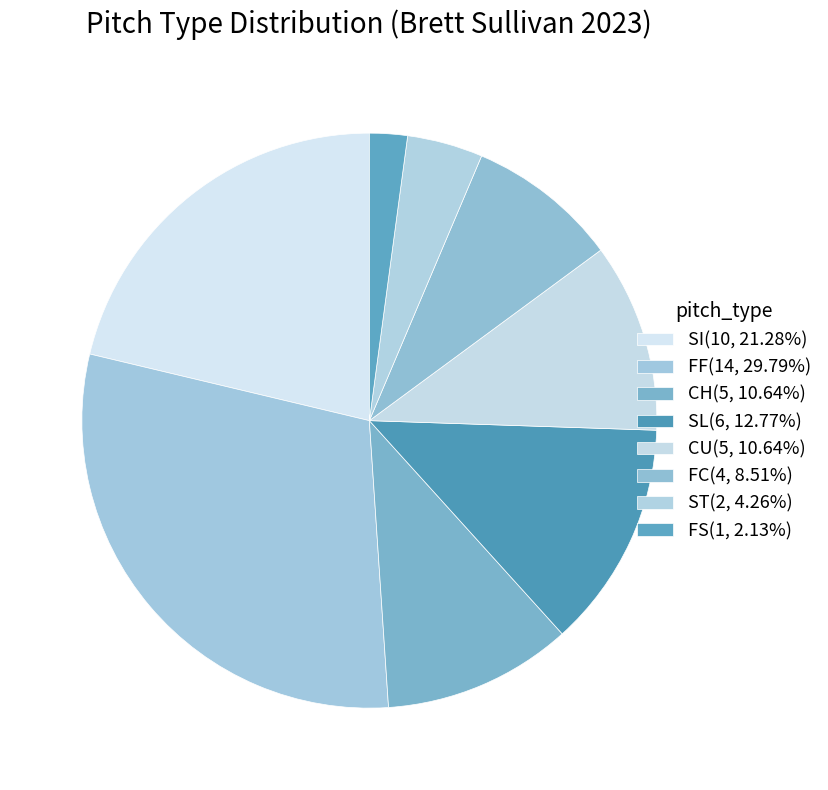

True or false: FF accounts for 8% of the total.

False